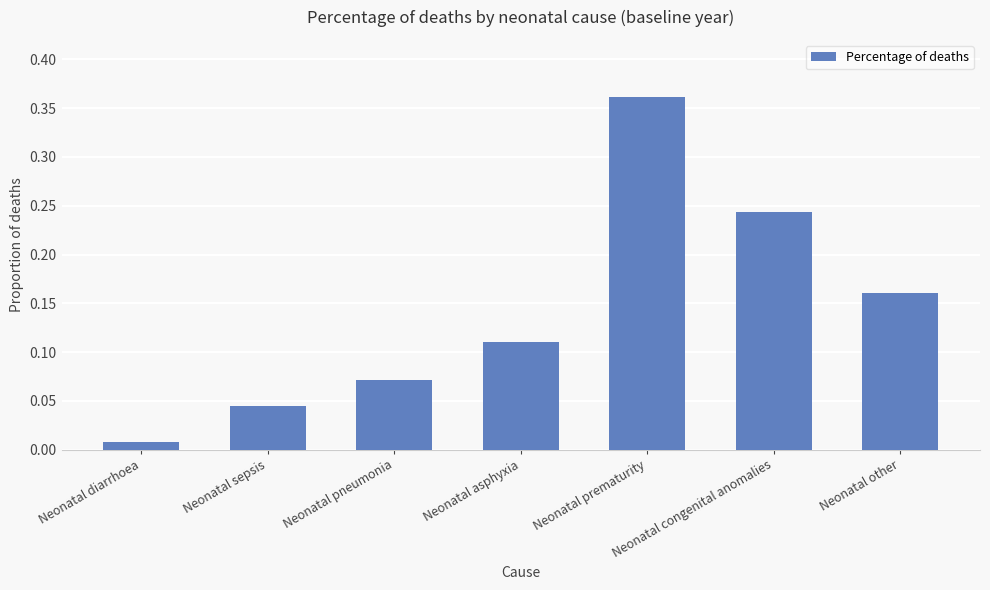

The chart shows a value of 0.3 at Neonatal other. True or false?

False